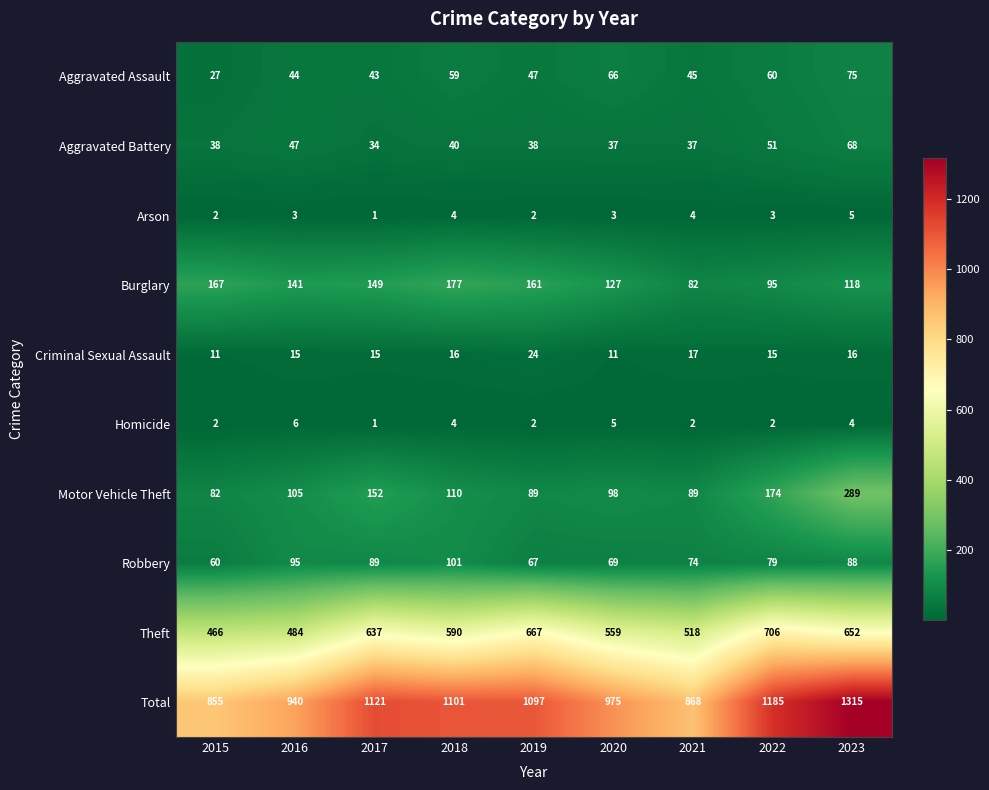

Where does the Total series first go above 1097?

2017